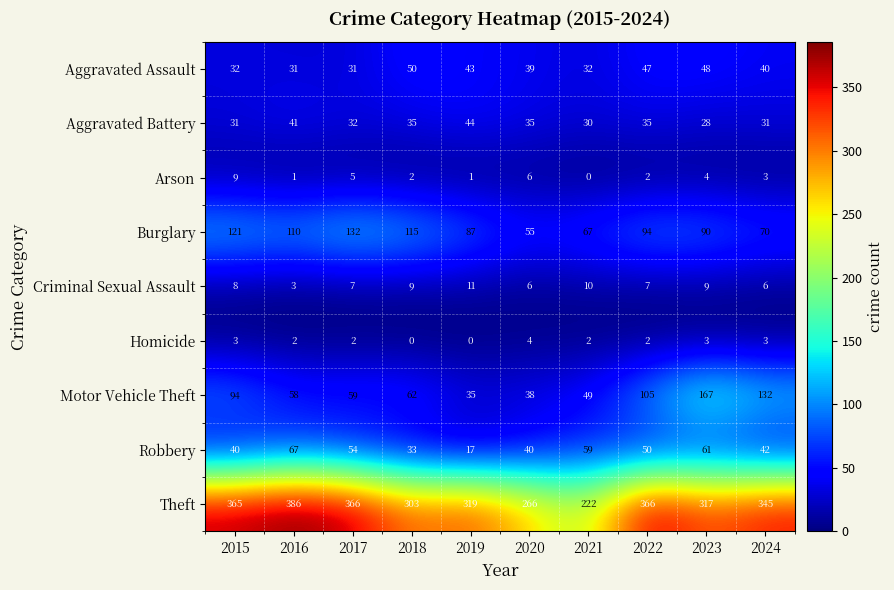

At 2017, list the series in order from largest to smallest.

Theft, Burglary, Motor Vehicle Theft, Robbery, Aggravated Battery, Aggravated Assault, Criminal Sexual Assault, Arson, Homicide